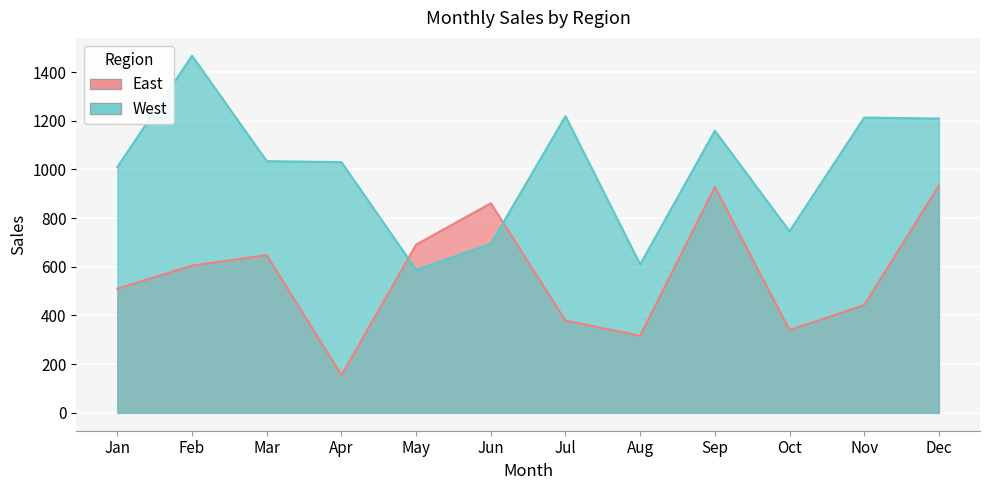

At which label does East first exceed 605?

Mar